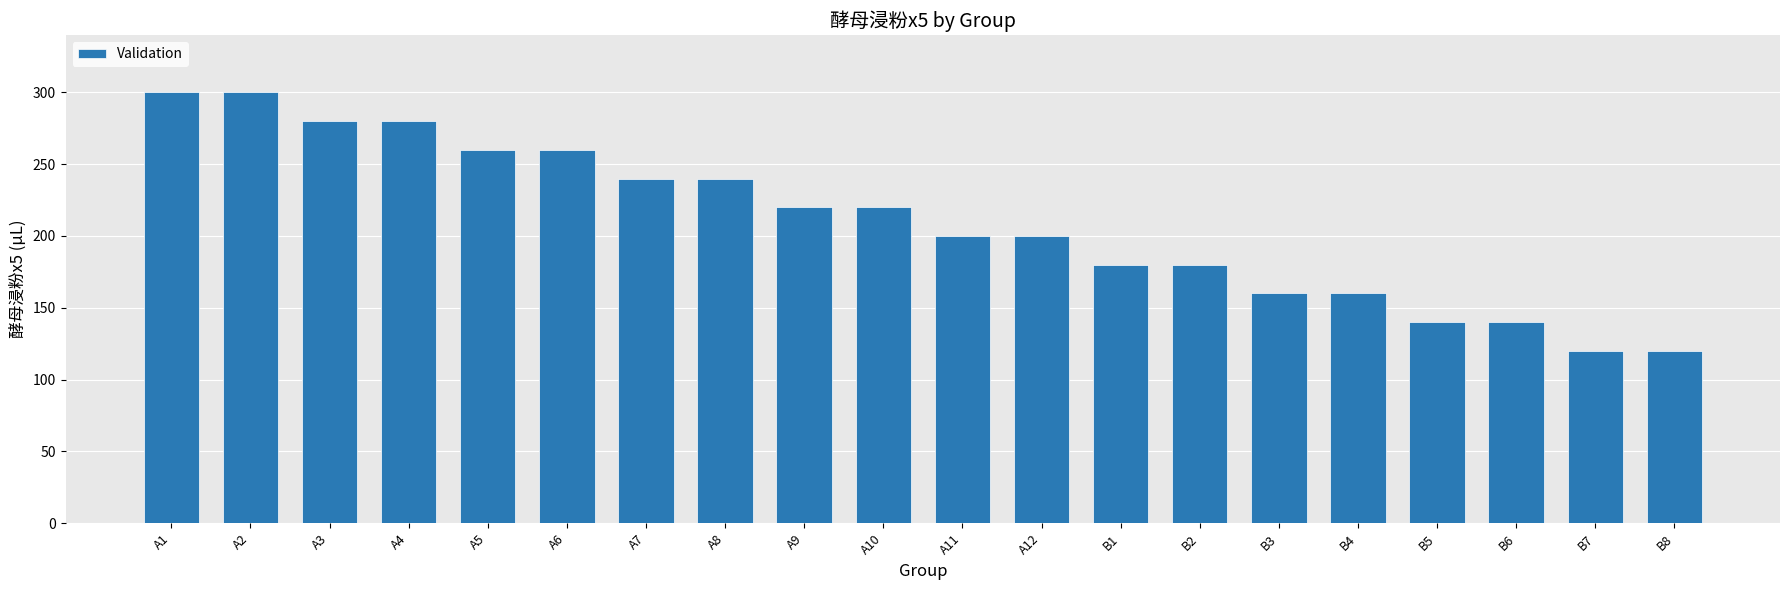

What is the difference between the second highest and minimum values?

180